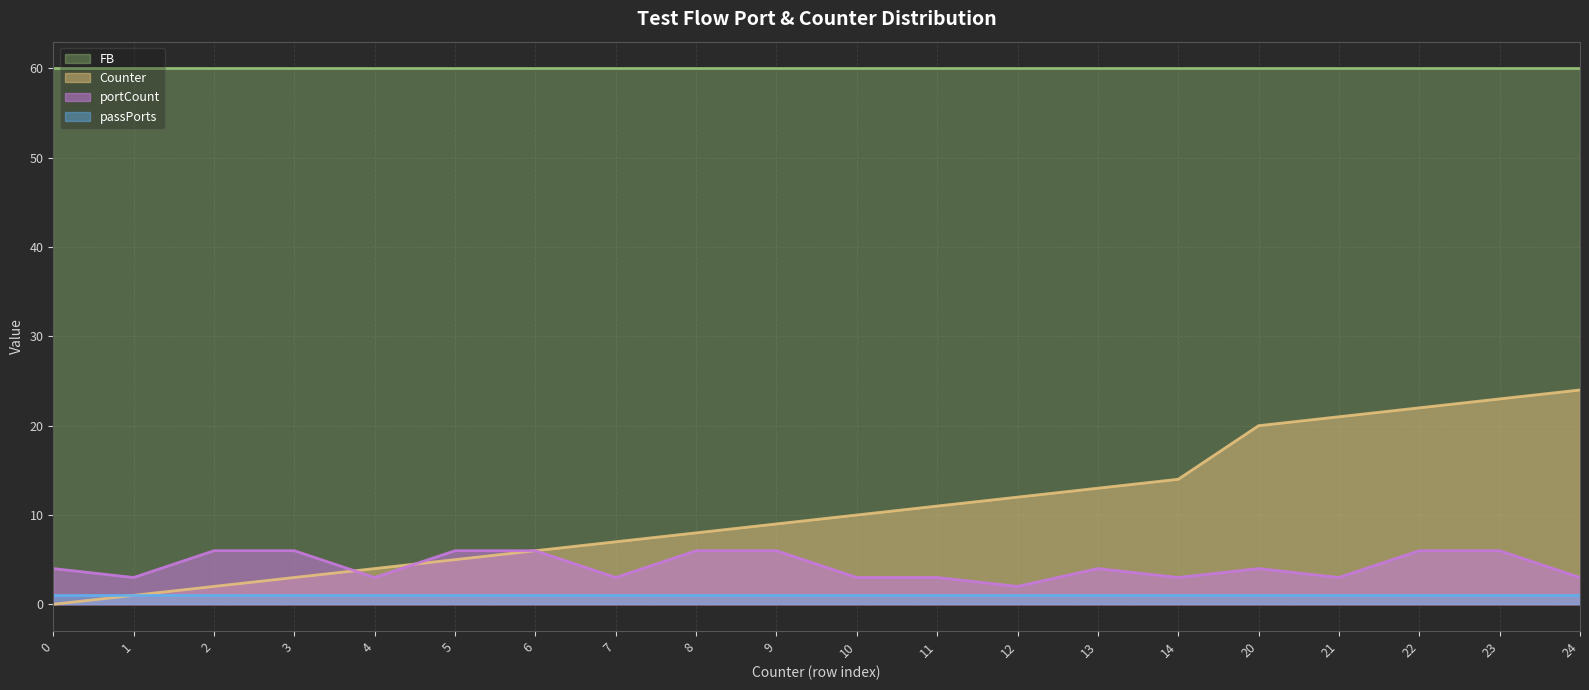

True or false: Counter has more than 2 points higher than both neighbors.

False